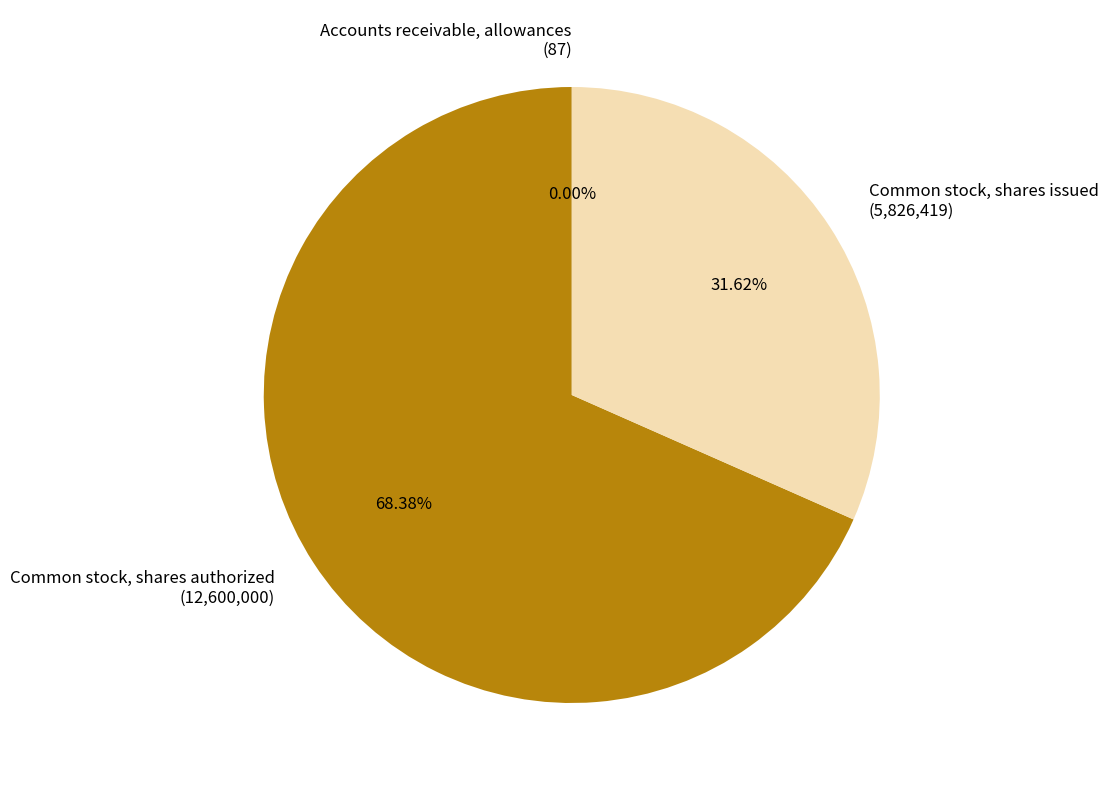

Is Common stock, shares authorized (12,600,000) the majority of the pie?

Yes